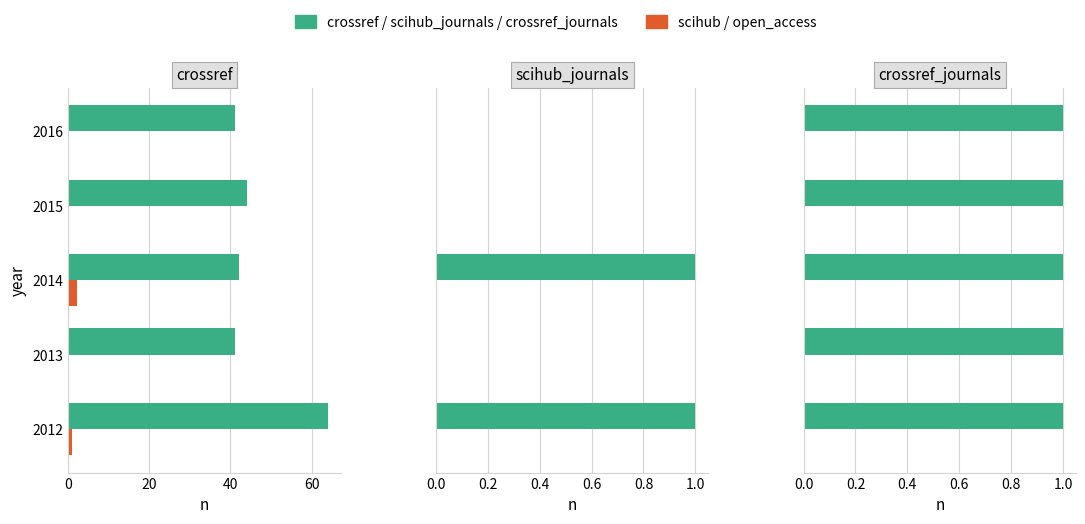

What is the value of the scihub bar at the 1st from the left?

1.0